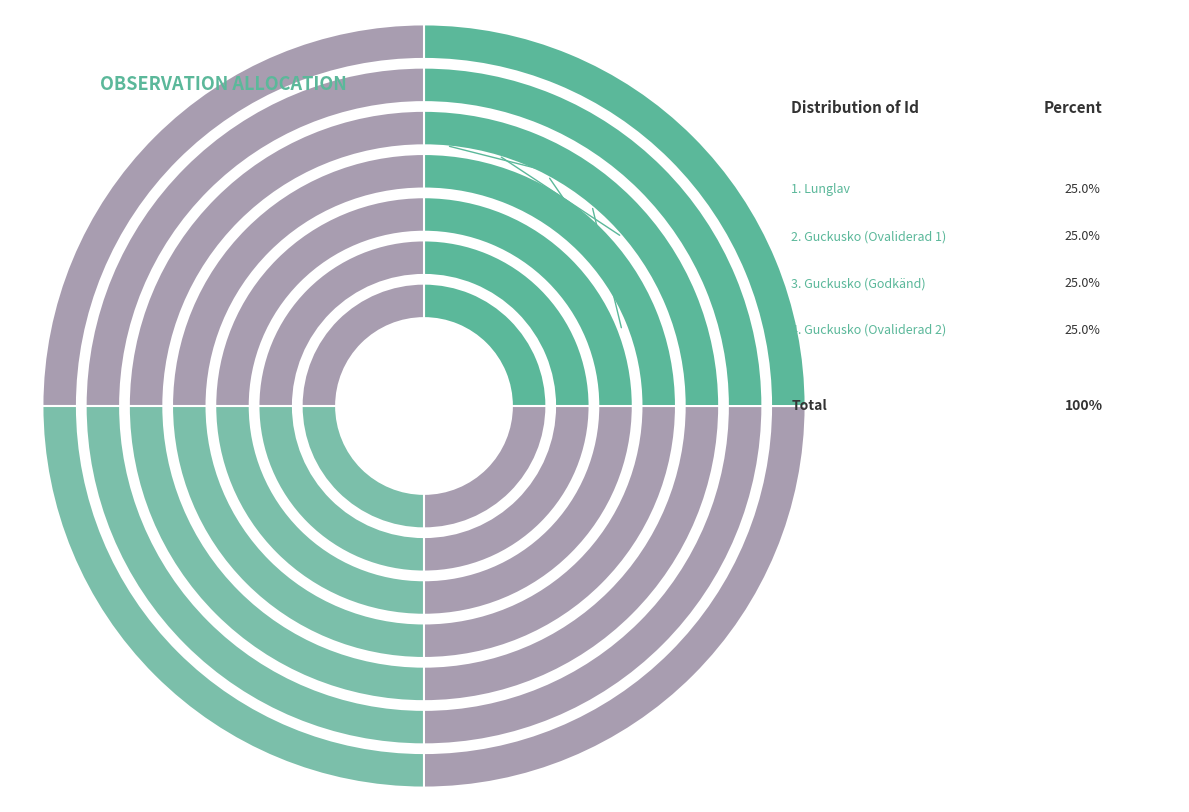

Count the number of slices in the pie.

4